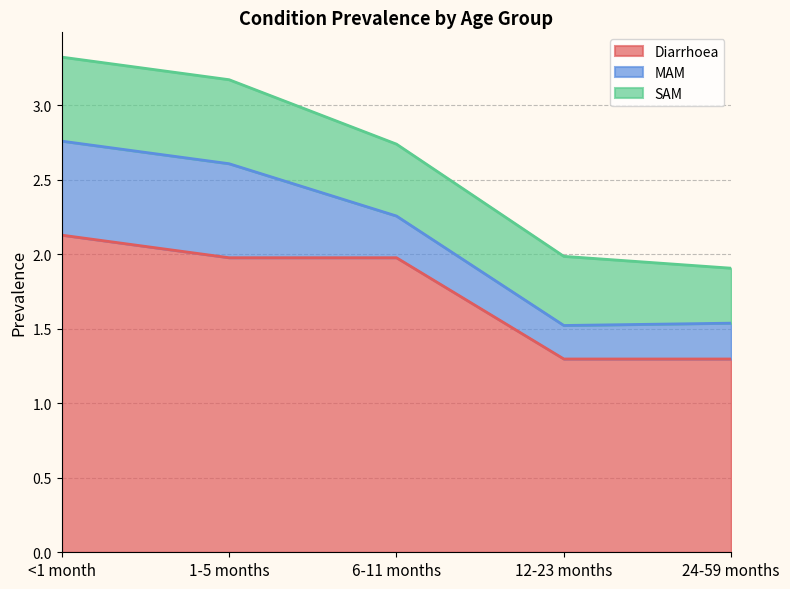

True or false: SAM and Diarrhoea cross at least once.

False